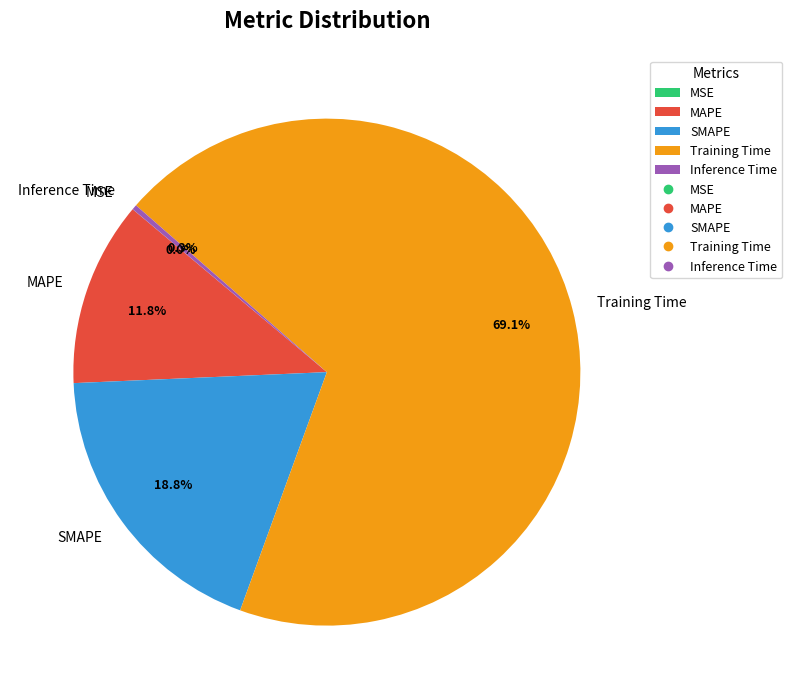

Which category has the biggest portion of the pie?

Training Time